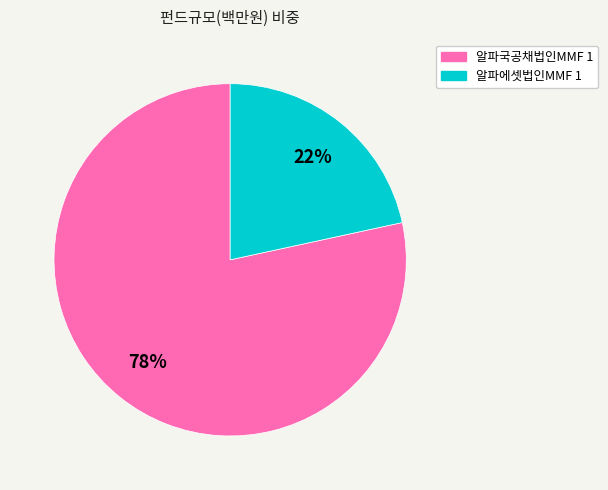

Combined, do 알파에셋법인MMF 1 and 알파국공채법인MMF 1 account for over 50%?

Yes